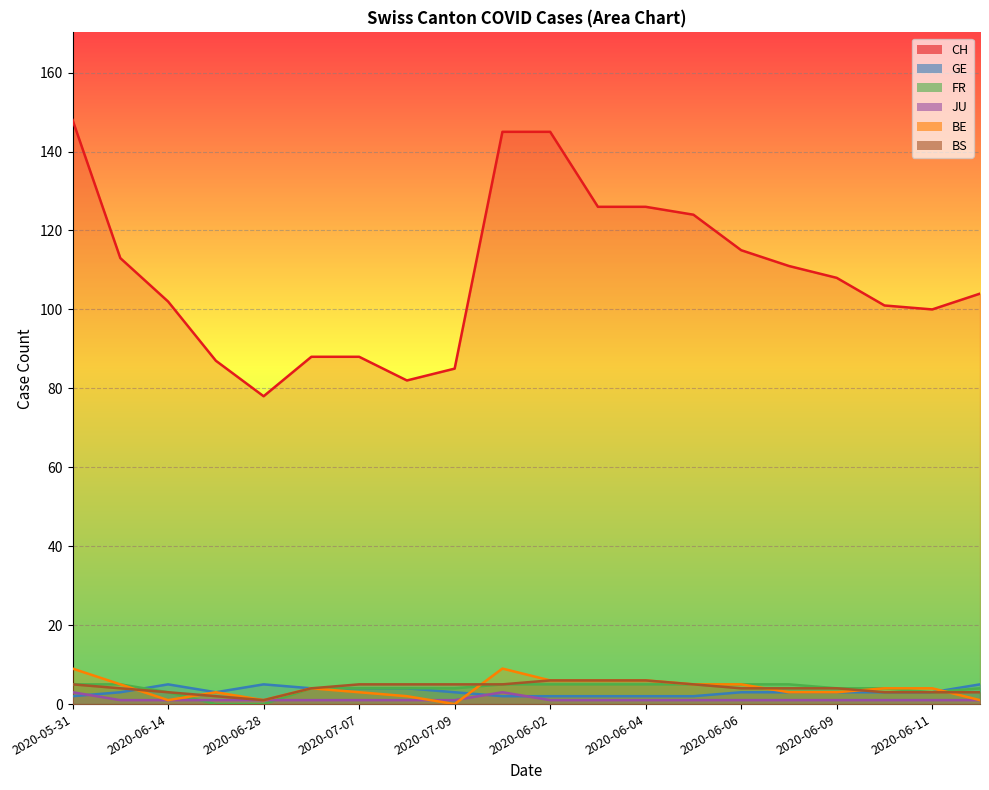

True or false: JU has a value of 1 at 2020-06-08.

True